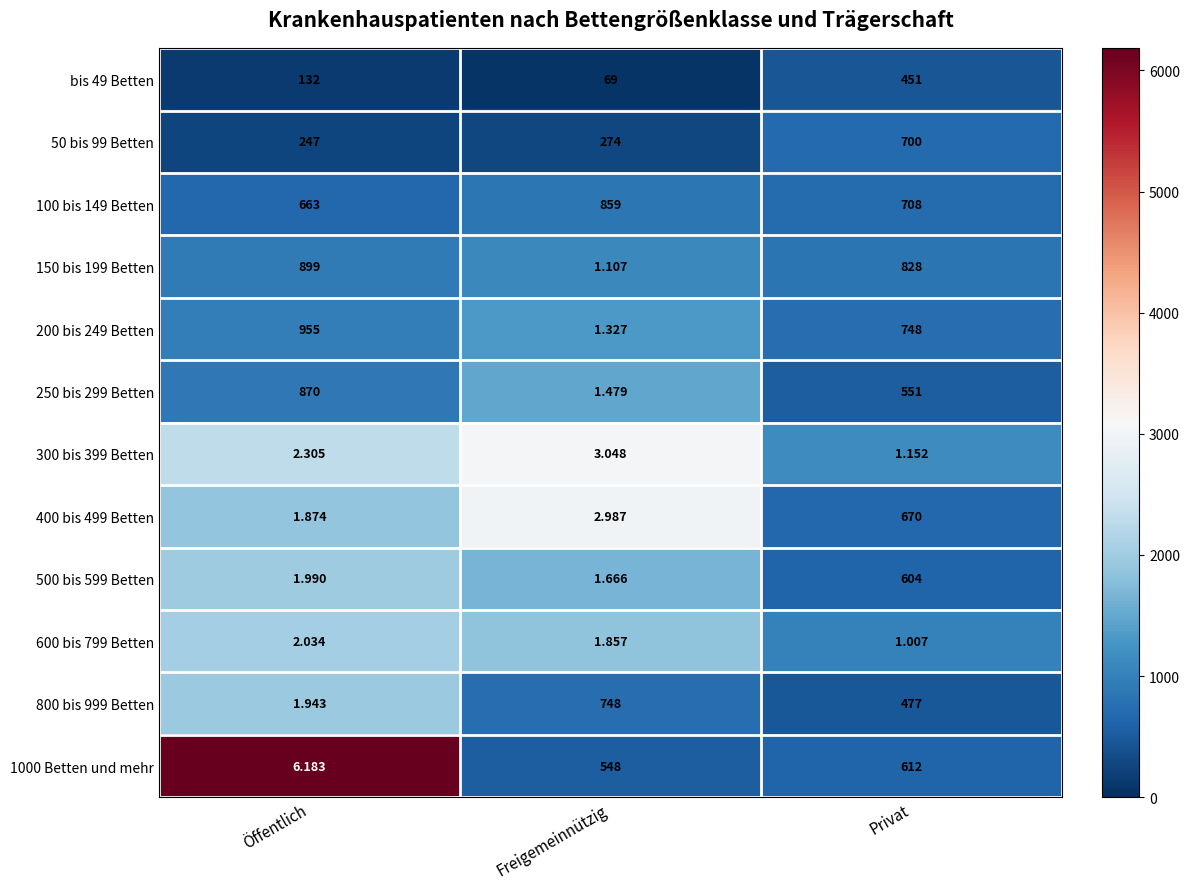

How many distinct data groups are displayed?

12